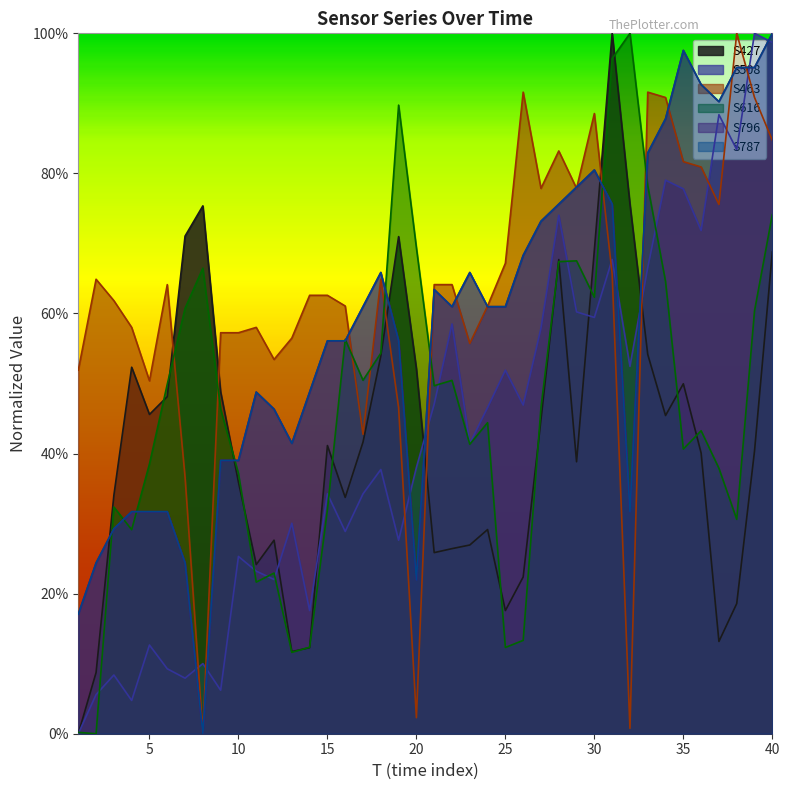

Between which two adjacent categories do S427 and S616 first intersect?

1 and 2